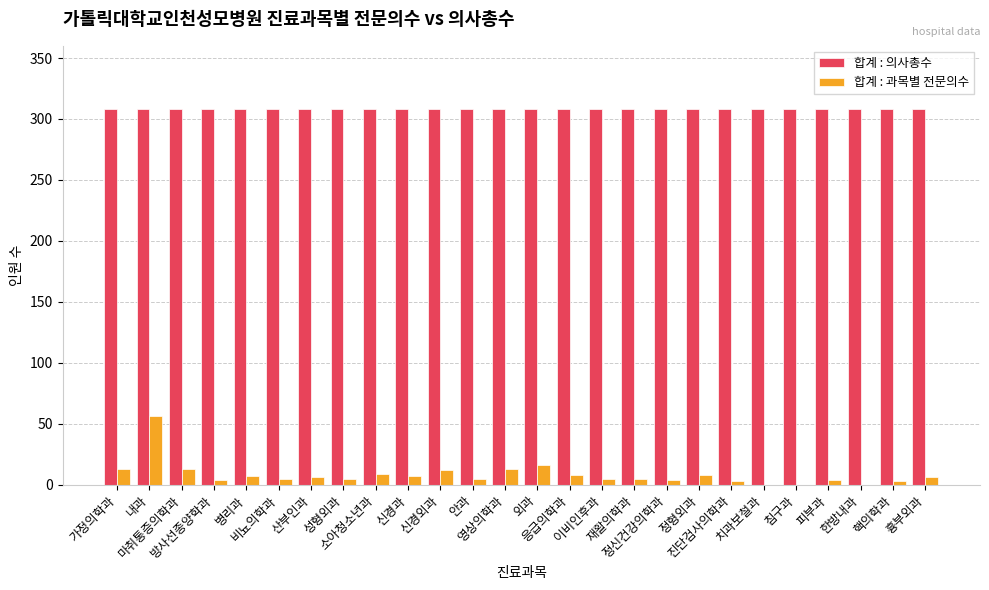

What is the sum of all 합계 : 의사총수 values?

8008